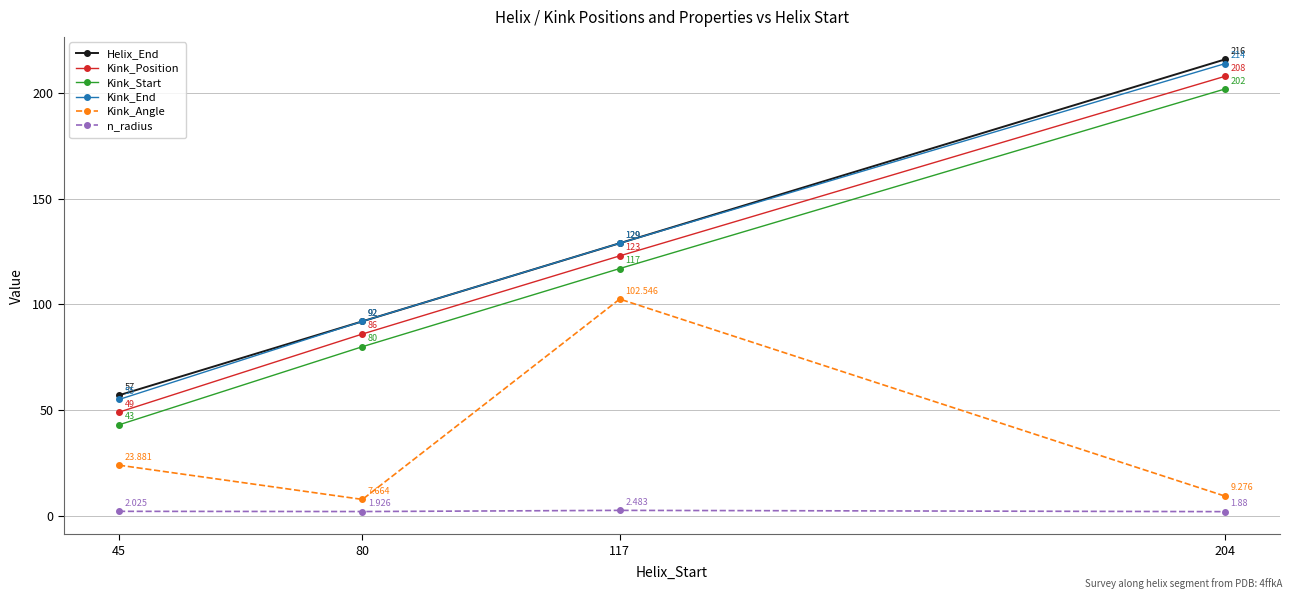

Which series changed the most between 117 and 204?

Kink_Angle